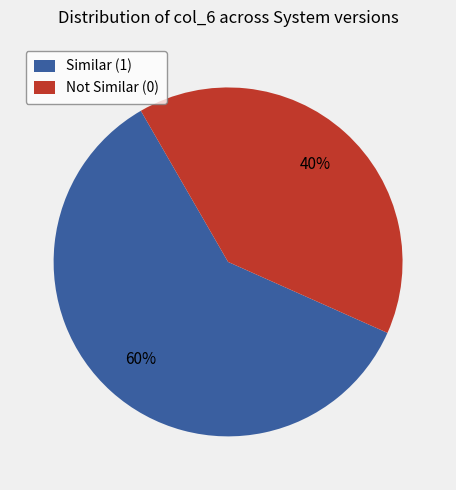

How many segments does this pie chart have?

2